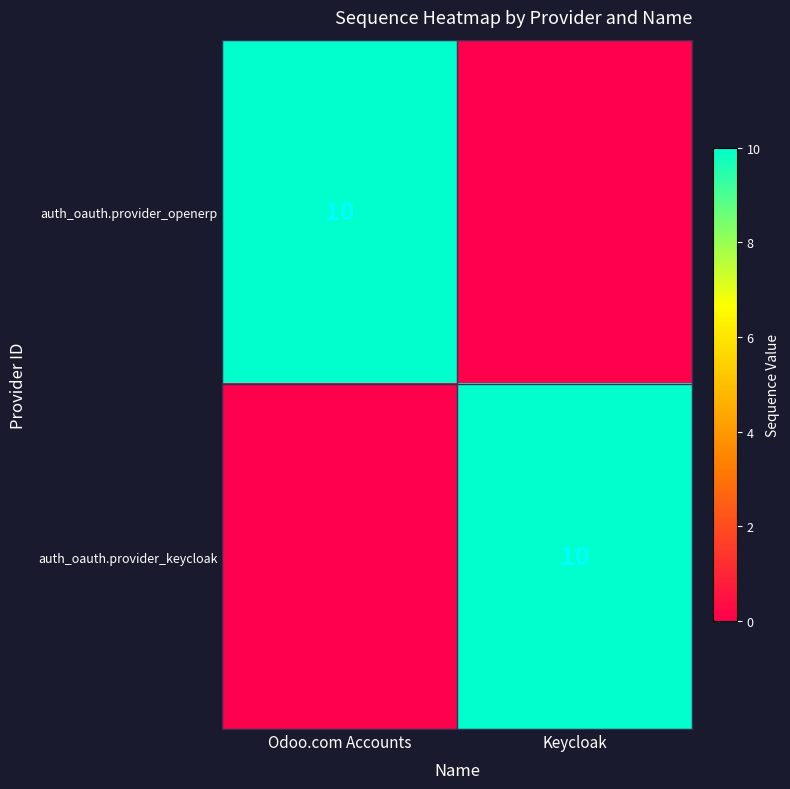

Is it true that auth_oauth.provider_openerp equals 10 at Odoo.com Accounts?

True